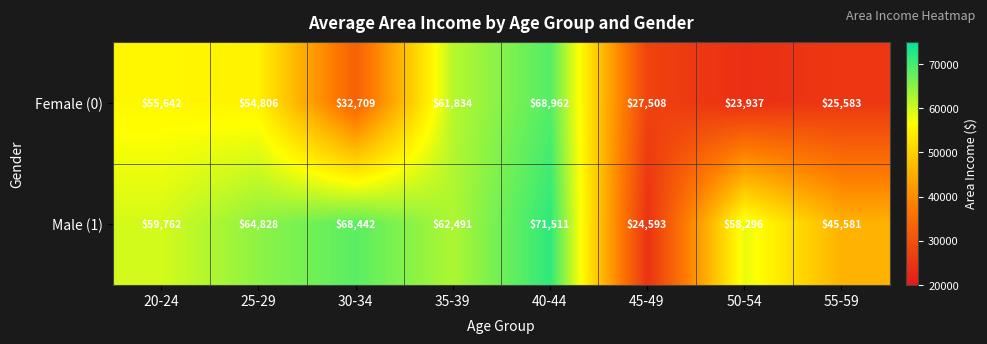

Which category has the lowest value across all series?

50-54